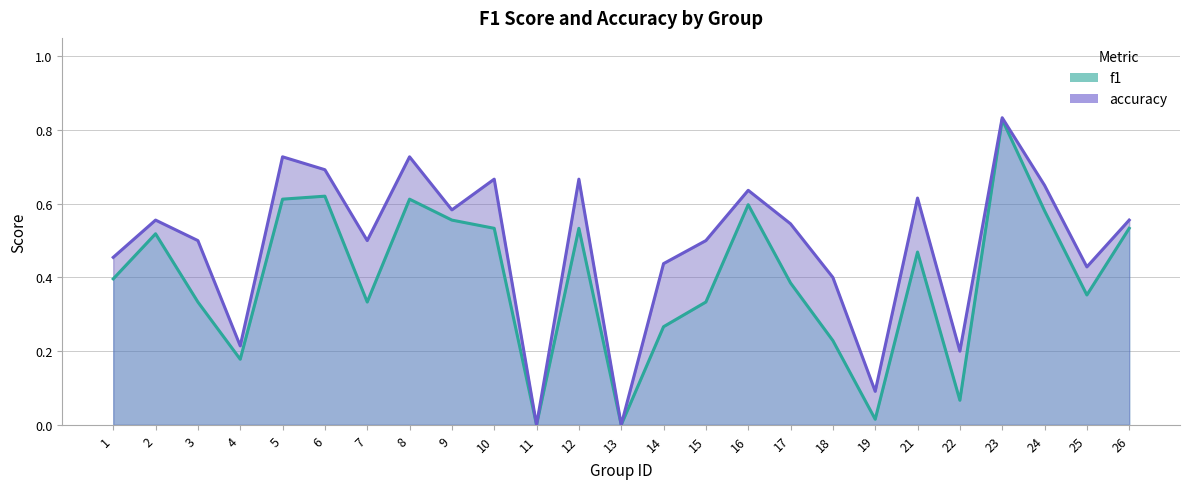

At which category does f1 reach its first local valley?

4